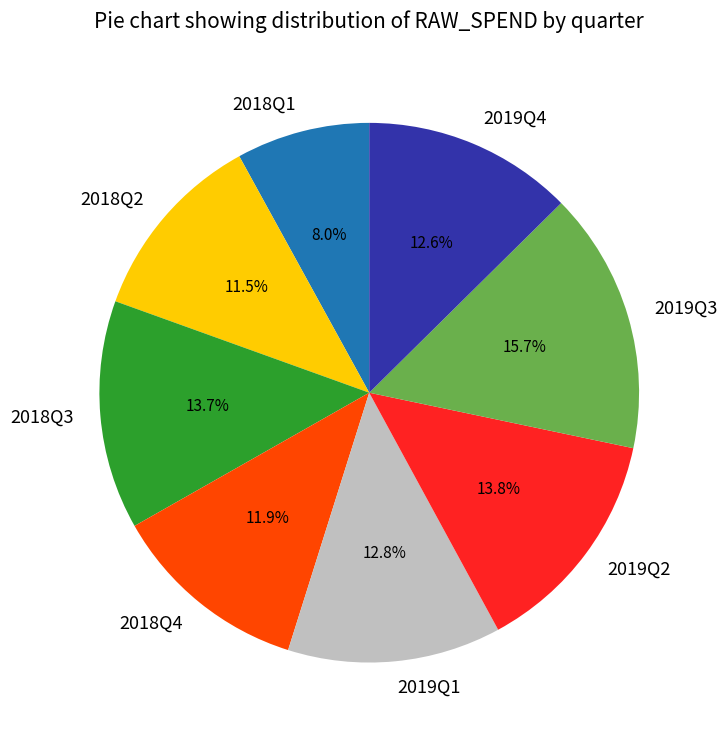

The 2018Q4 slice represents 5% of the pie. True or false?

False